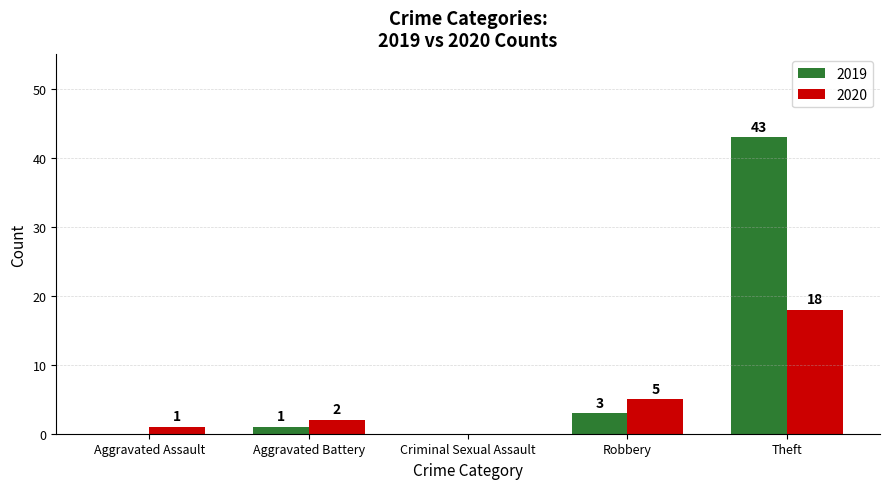

What is the sum of all 2019 values?

47